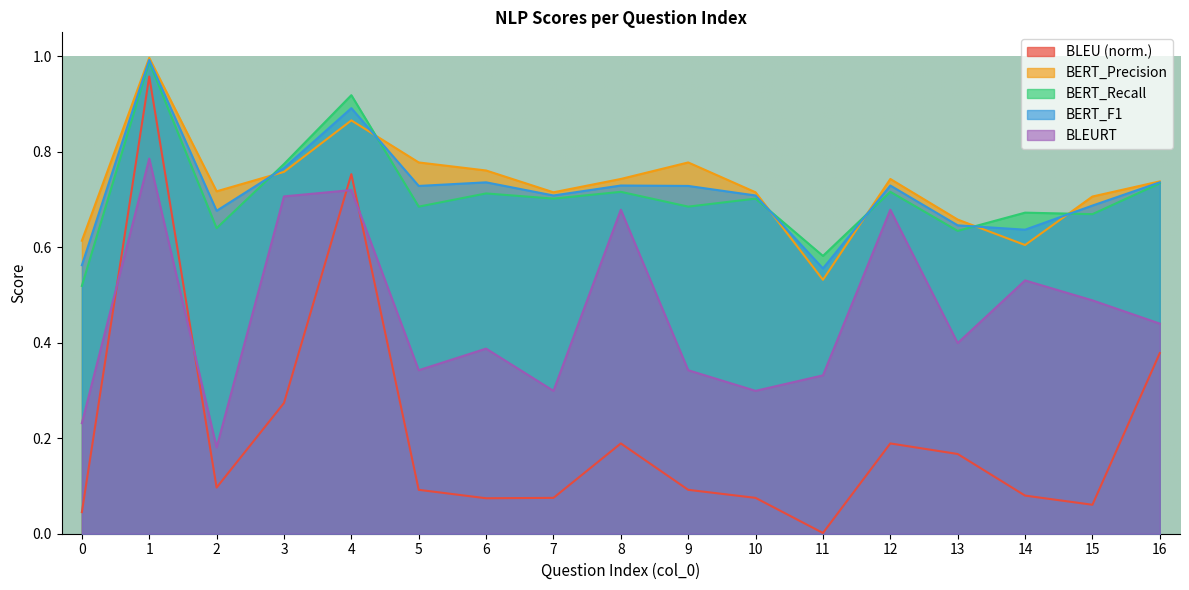

Rank the series at 10 from highest to lowest value.

BERT_Precision, BERT_F1, BERT_Recall, BLEURT, BLEU